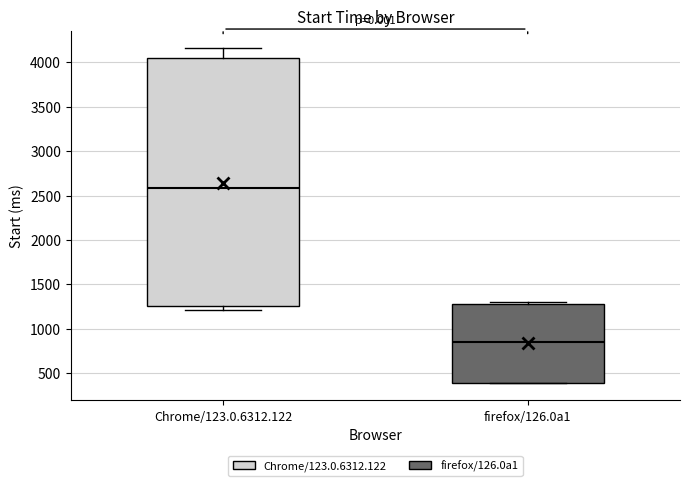

Which box has the highest median line?

Chrome/123.0.6312.122